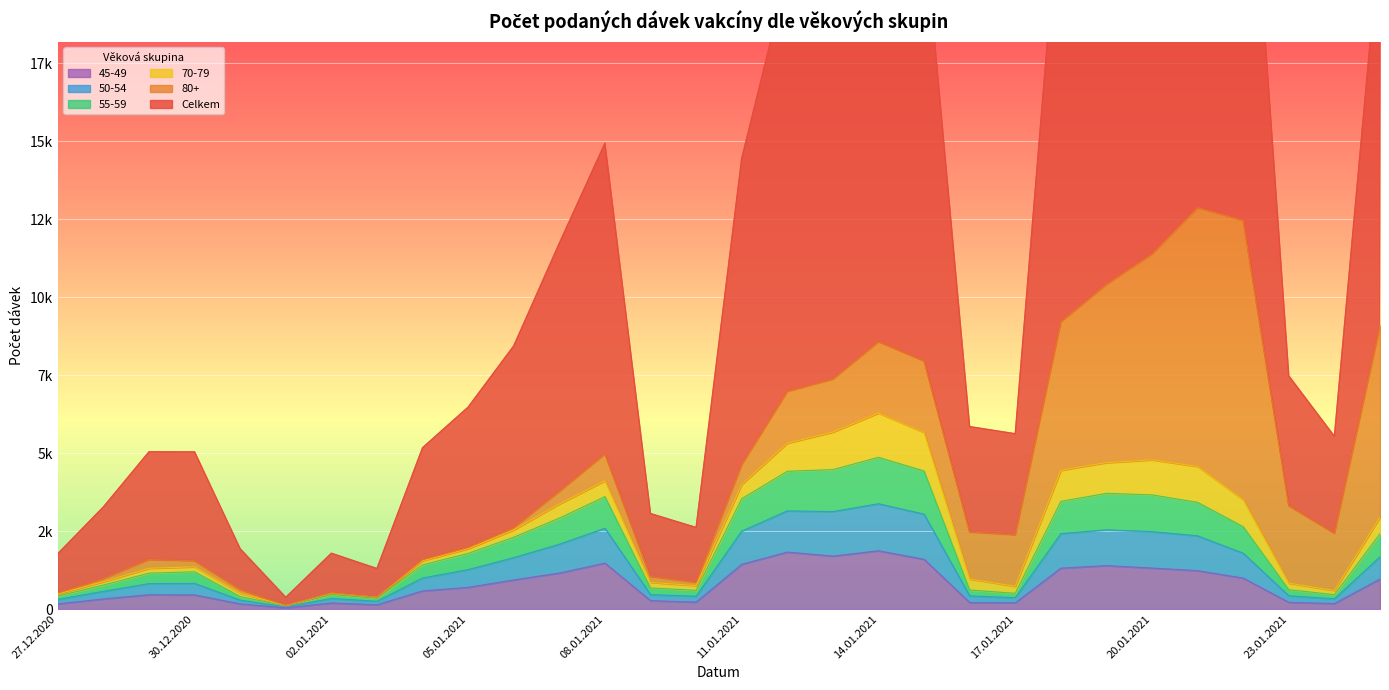

Count the number of categories in the chart.

30